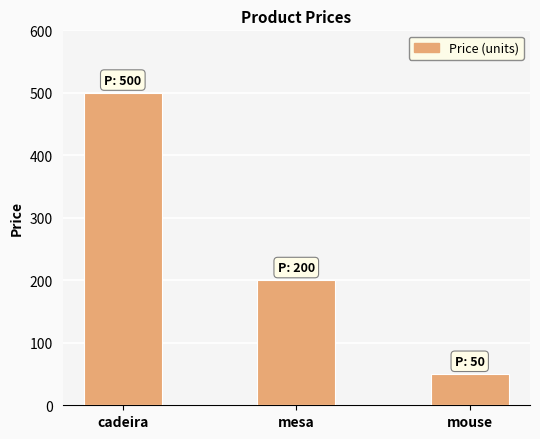

Where is the data nearest to the value 275?

mesa